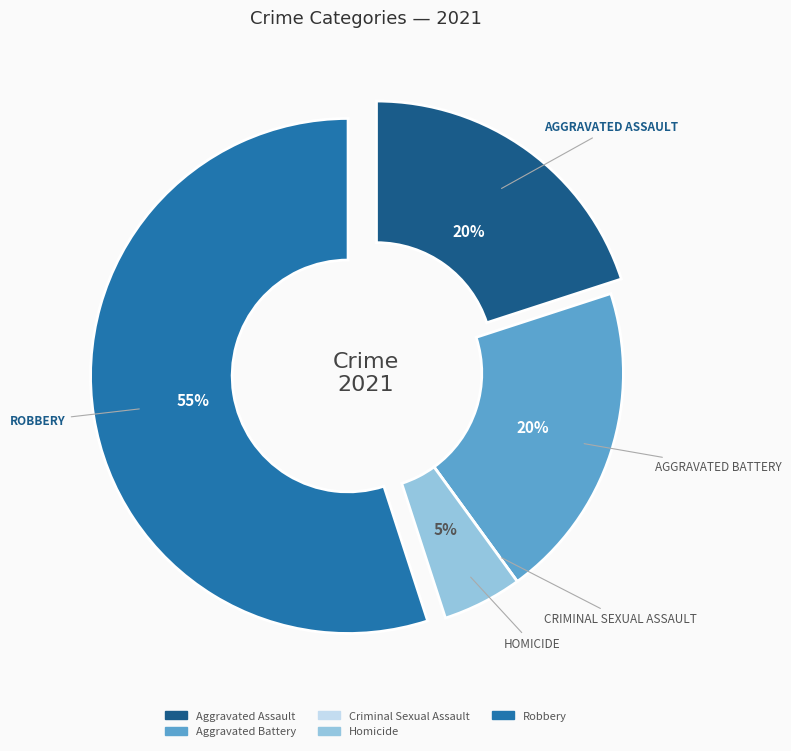

The Homicide slice represents 20% of the pie. True or false?

False